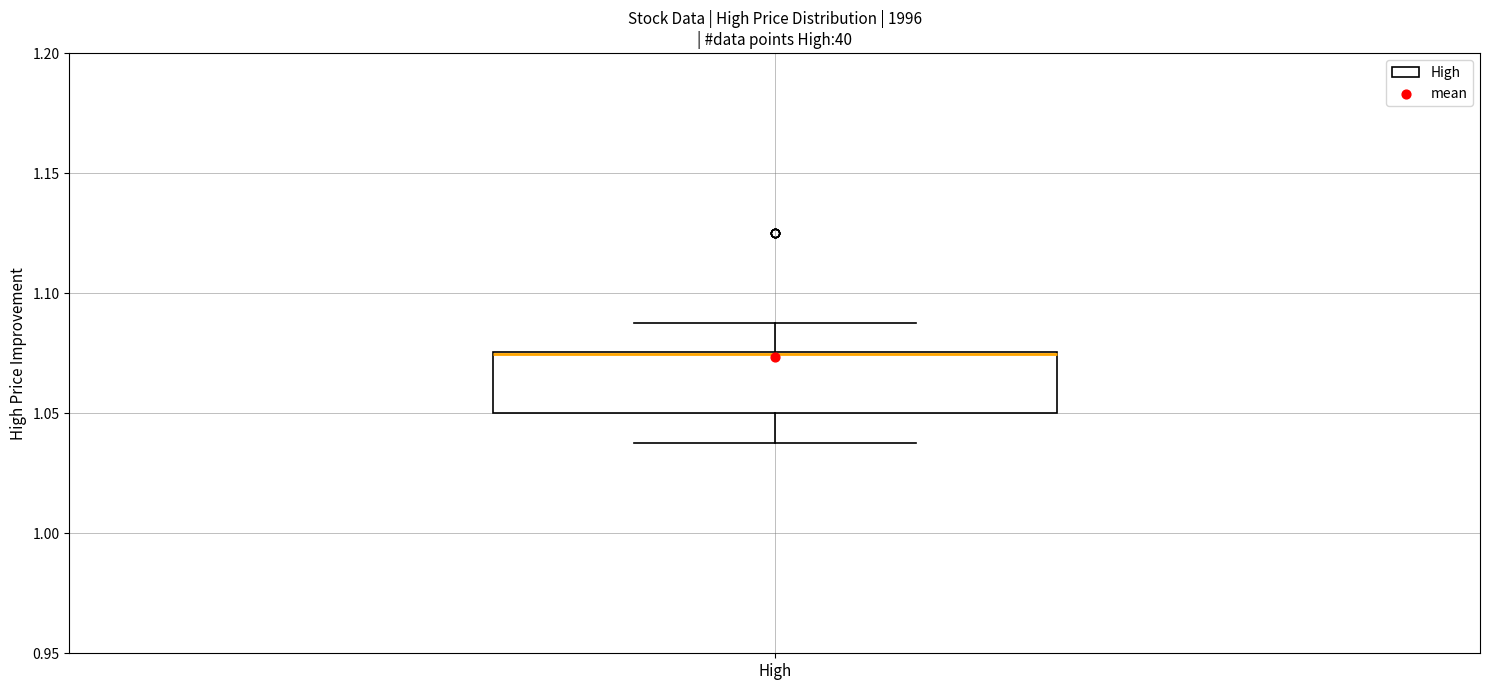

Where is the upper edge of the box for High on the y-axis? The values are not printed on the chart, so give them approximately, as read against the axis.

1.075